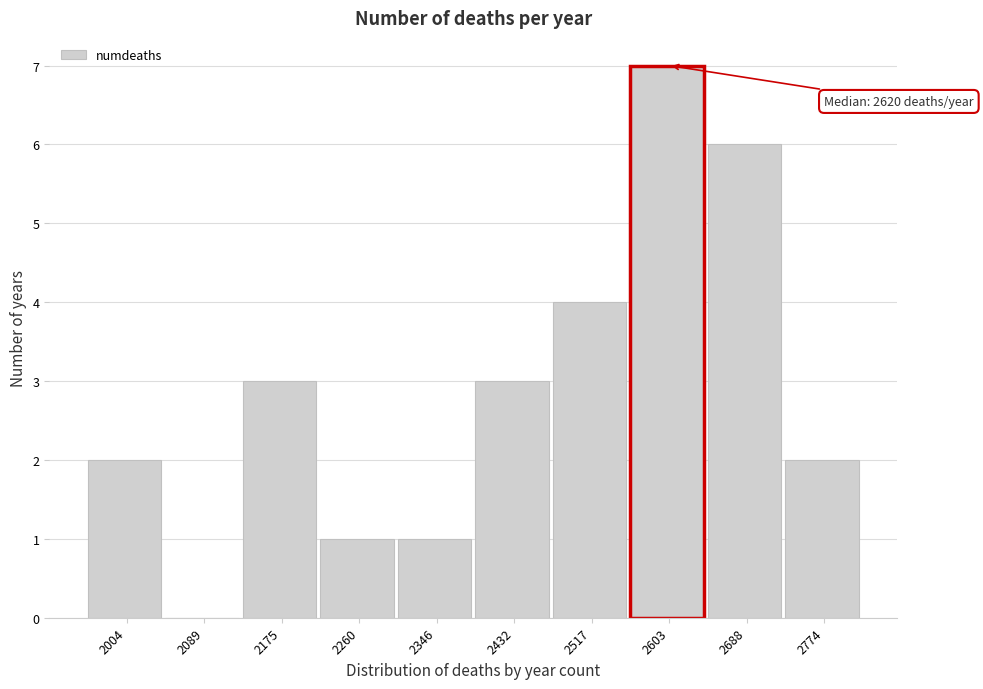

Reading left to right, transcribe all the data shown in this chart.

2004=2	2089=0	2175=3	2260=1	2346=1	2432=3	2517=4	2603=7	2688=6	2774=2